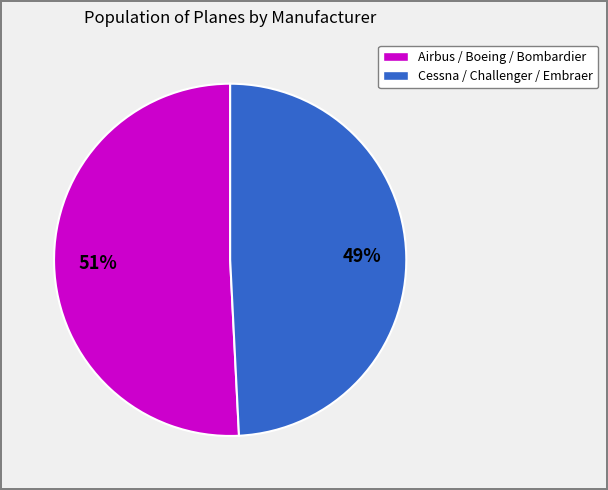

How many slices are in this pie chart?

2